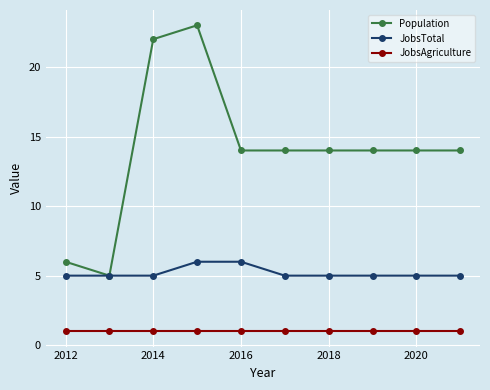

True or false: JobsTotal and JobsAgriculture intersect in this chart.

False